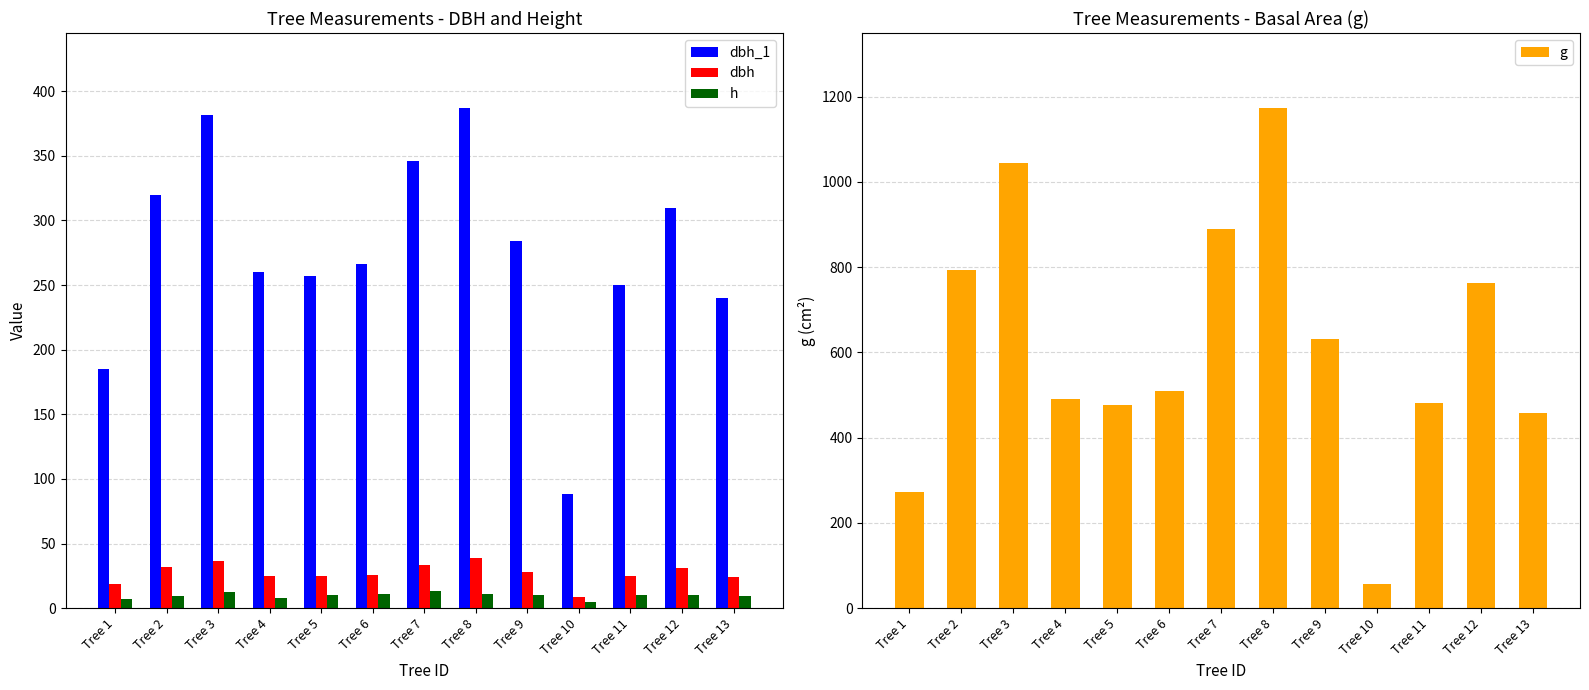

The value of g at Tree 6 is 332.3. True or false?

False